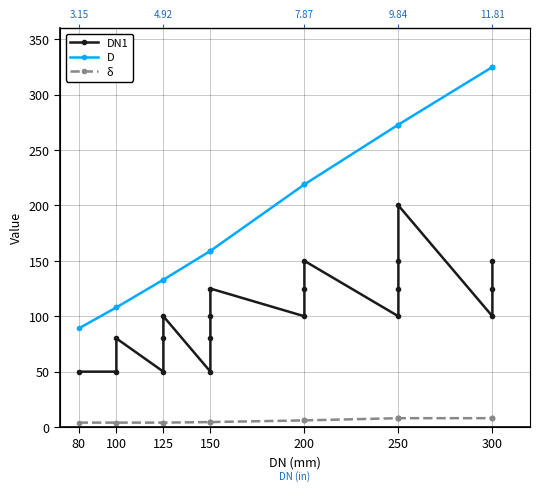

Reading right to left, list all the values displayed in this chart.

DN1: 150.0	125.0	100.0	200.0	150.0	125.0	100.0	150.0	125.0	100.0	125.0	100.0	80.0	50.0	100.0	80.0	50.0	80.0	50.0	50.0
D: 325.0	325.0	325.0	273.0	273.0	273.0	273.0	219.0	219.0	219.0	159.0	159.0	159.0	159.0	133.0	133.0	133.0	108.0	108.0	89.0
δ: 8.0	8.0	8.0	8.0	8.0	8.0	8.0	6.0	6.0	6.0	4.5	4.5	4.5	4.5	4.0	4.0	4.0	4.0	4.0	4.0